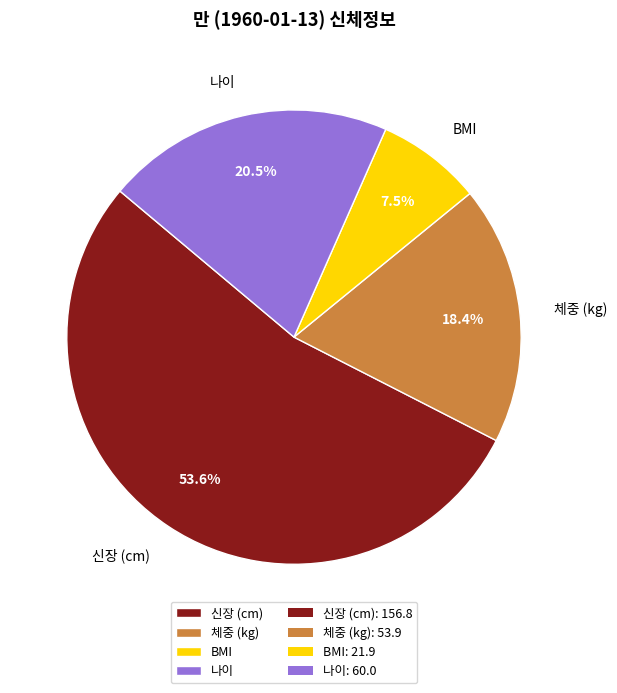

Is there a majority slice in this chart?

Yes